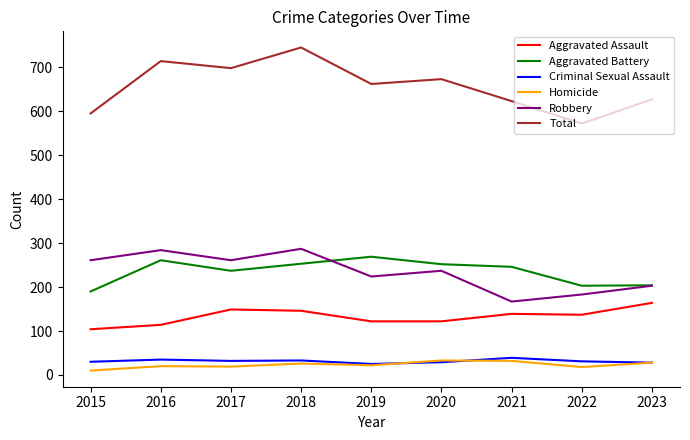

True or false: Total and Aggravated Assault cross at least once.

False